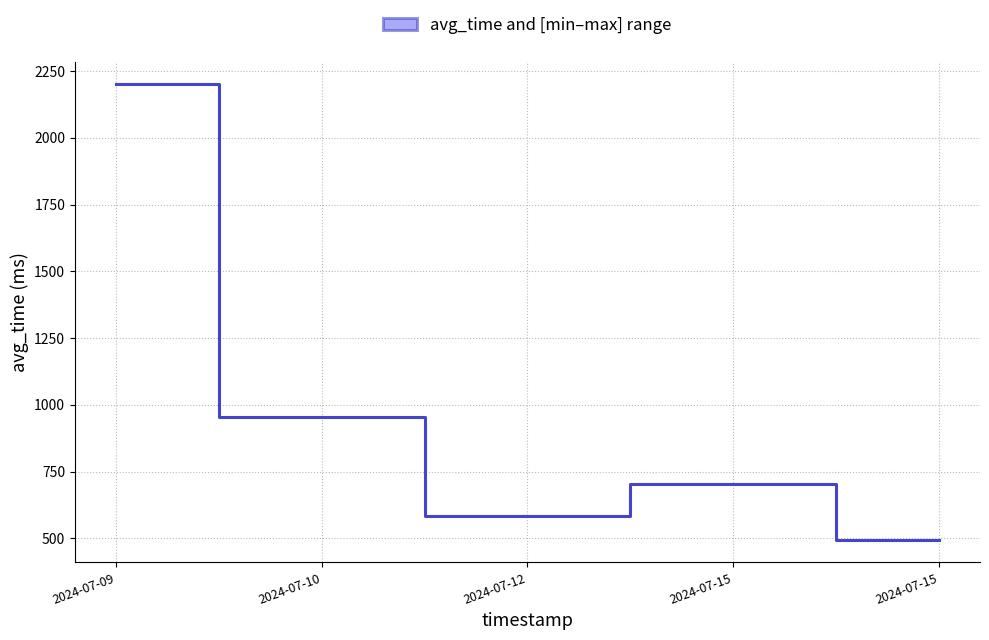

Is it true that the value at 2024-07-10 is 954.3?

True